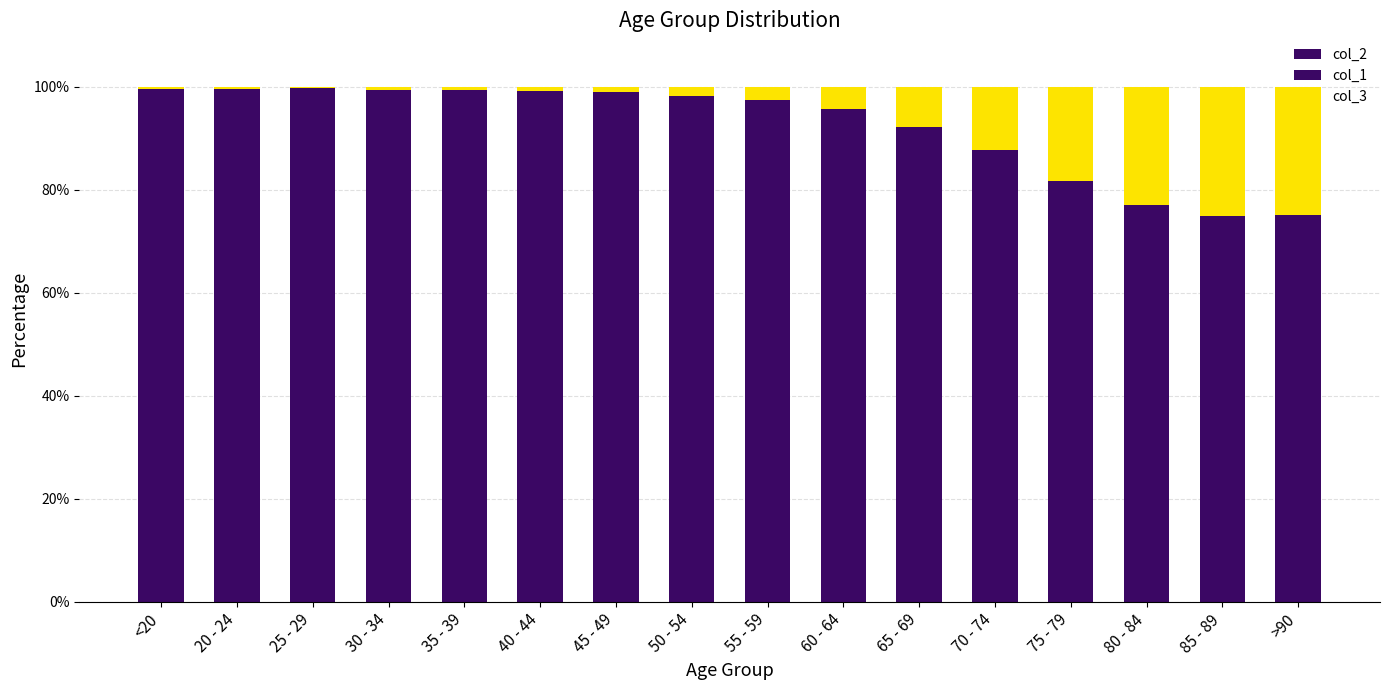

What position from the right is 75 - 79?

4